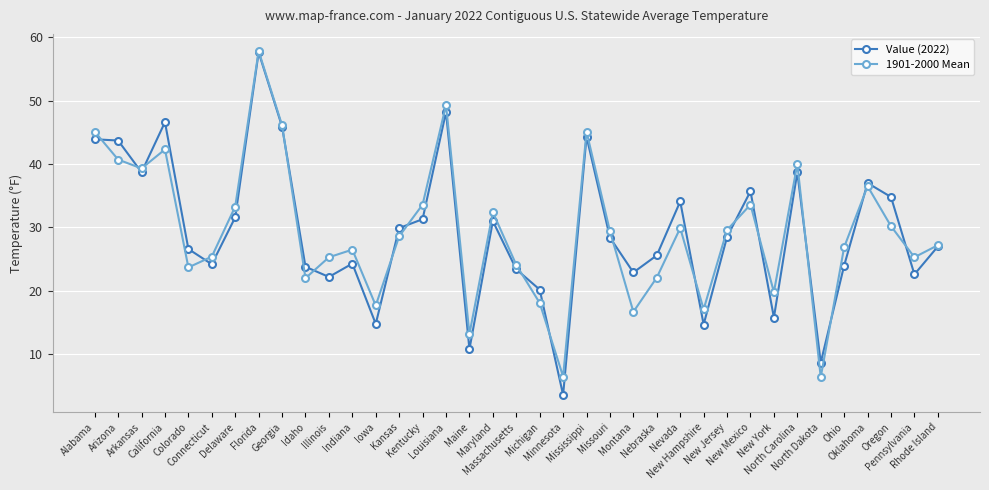

True or false: Value (2022) and 1901-2000 Mean cross at least once.

True